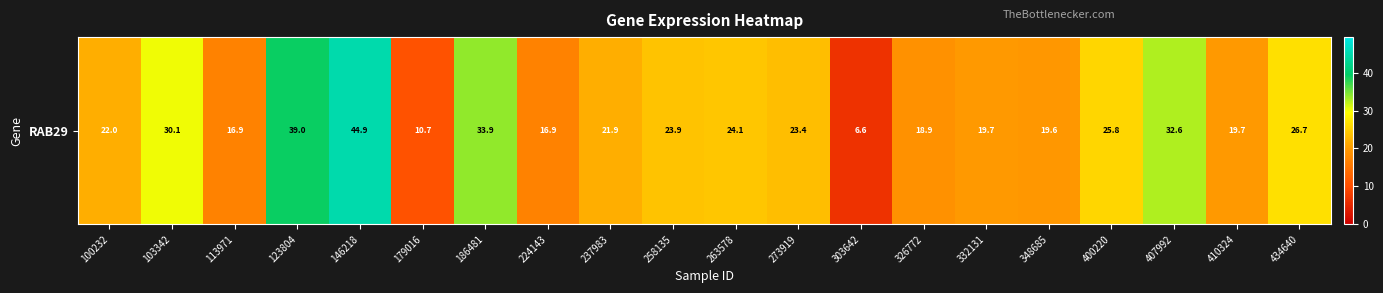

Which label corresponds to the largest value in the chart?

146218